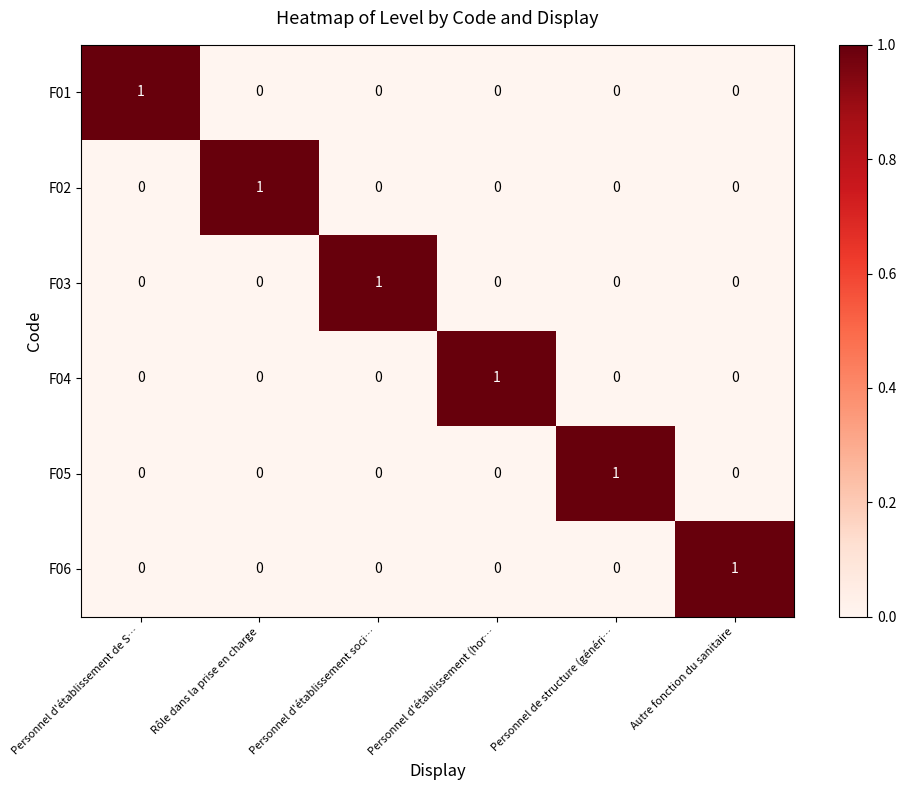

How many categories are shown in the chart?

6